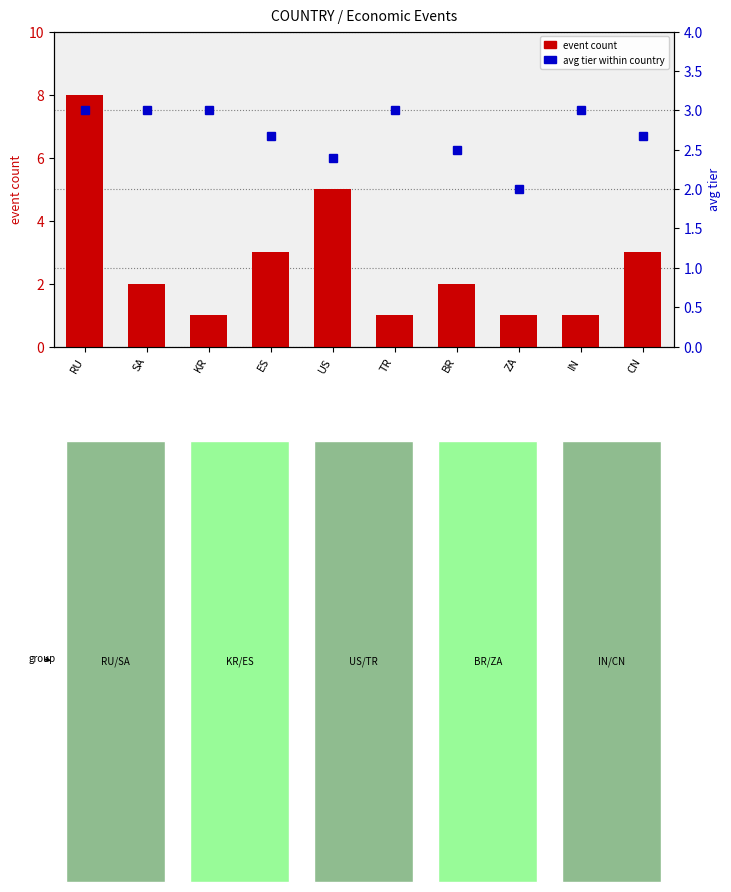

Which series has the widest spread of values?

event count